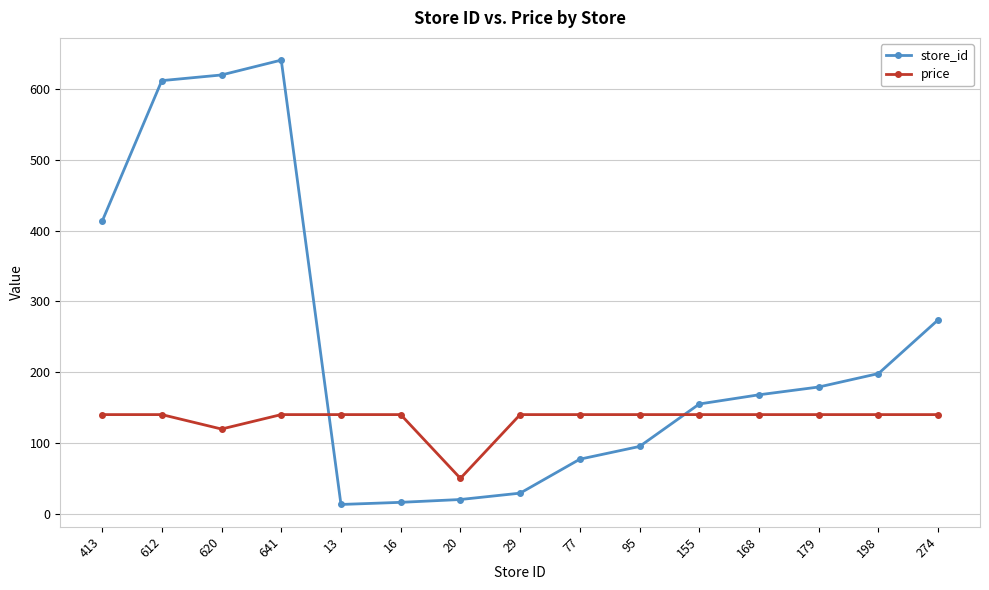

Rank the series by their average value, from highest to lowest.

store_id, price